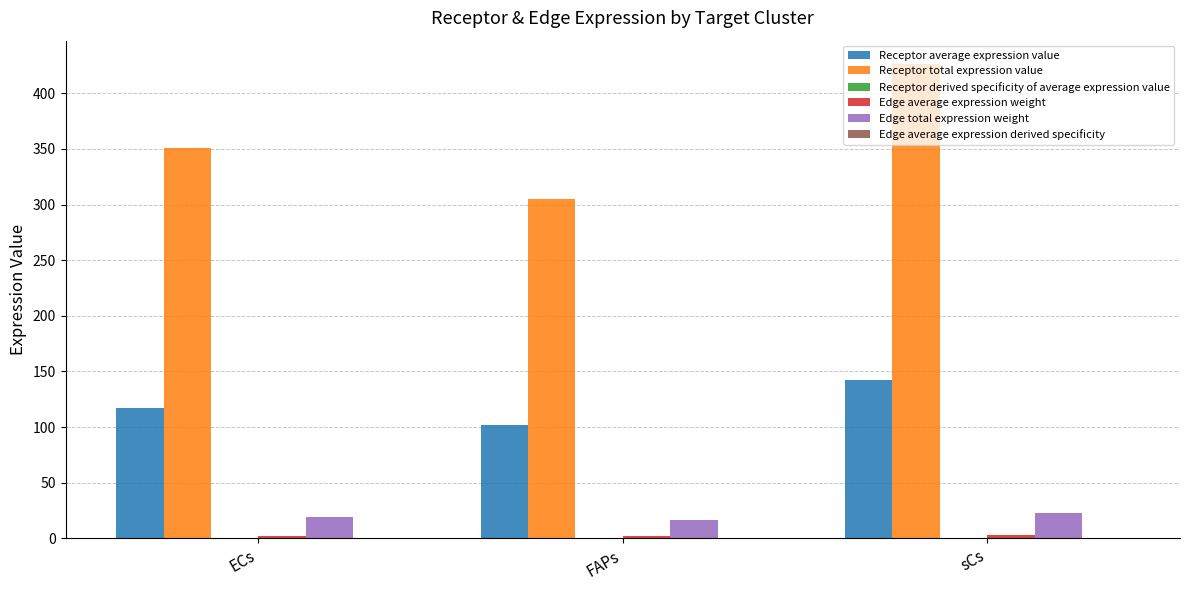

Which label corresponds to the largest value in the chart?

sCs